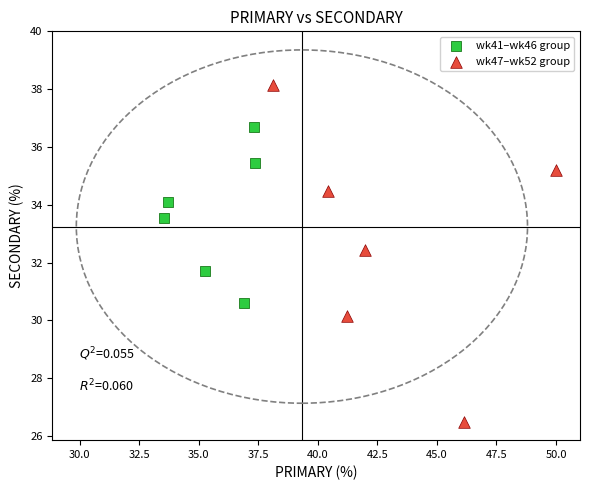

Which series contains the highest Y value?

wk47–wk52 group